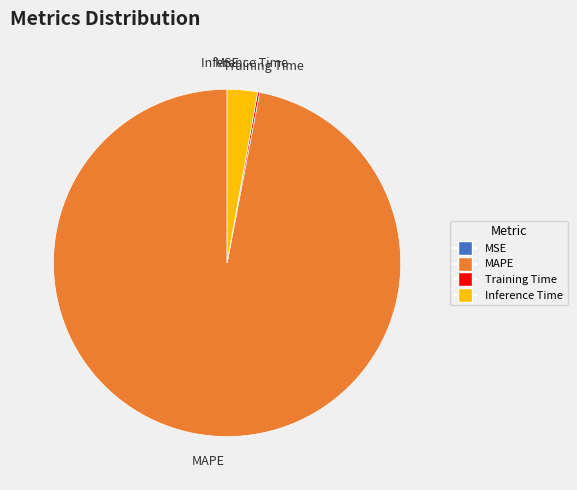

Approximately how many times larger is the value at MAPE compared to Inference Time?

34.4